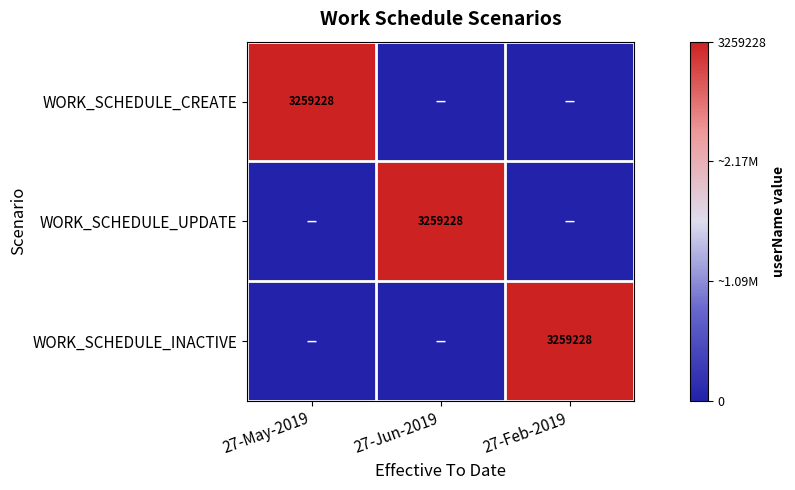

At which category is the sum across all series the highest?

27-May-2019